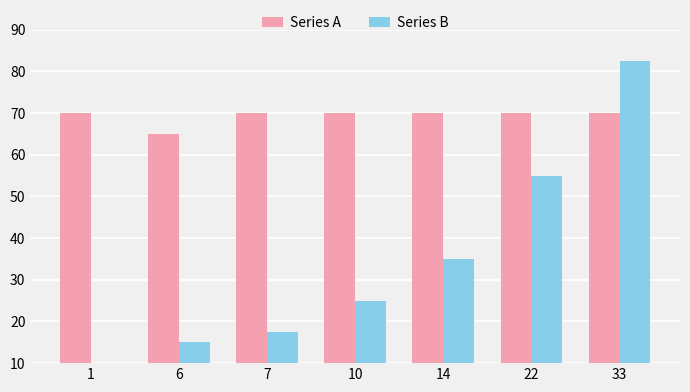

Where is store_id (scaled) nearest to the value 42?

14